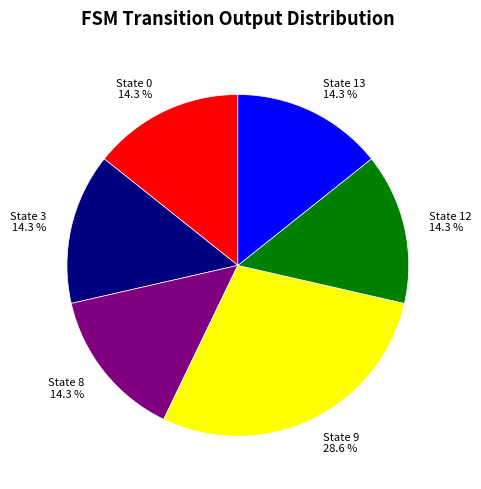

Do State 8 and State 0 together represent more than half of the pie?

No